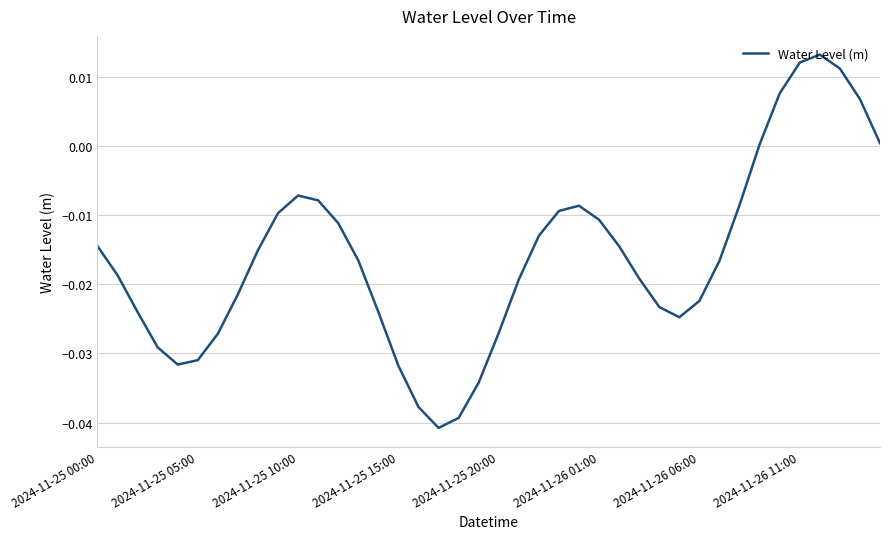

Rank the categories by value from highest to lowest.

36, 35, 37, 34, 38, 39, 33, 10, 11, 32, 24, 23, 9, 25, 12, 22, 2024-11-25 00:00, 26, 8, 13, 31, 2024-11-25 05:00, 27, 21, 2024-11-26 11:00, 30, 28, 14, 2024-11-25 10:00, 29, 20, 2024-11-26 06:00, 2024-11-25 15:00, 2024-11-26 01:00, 2024-11-25 20:00, 15, 19, 16, 18, 17